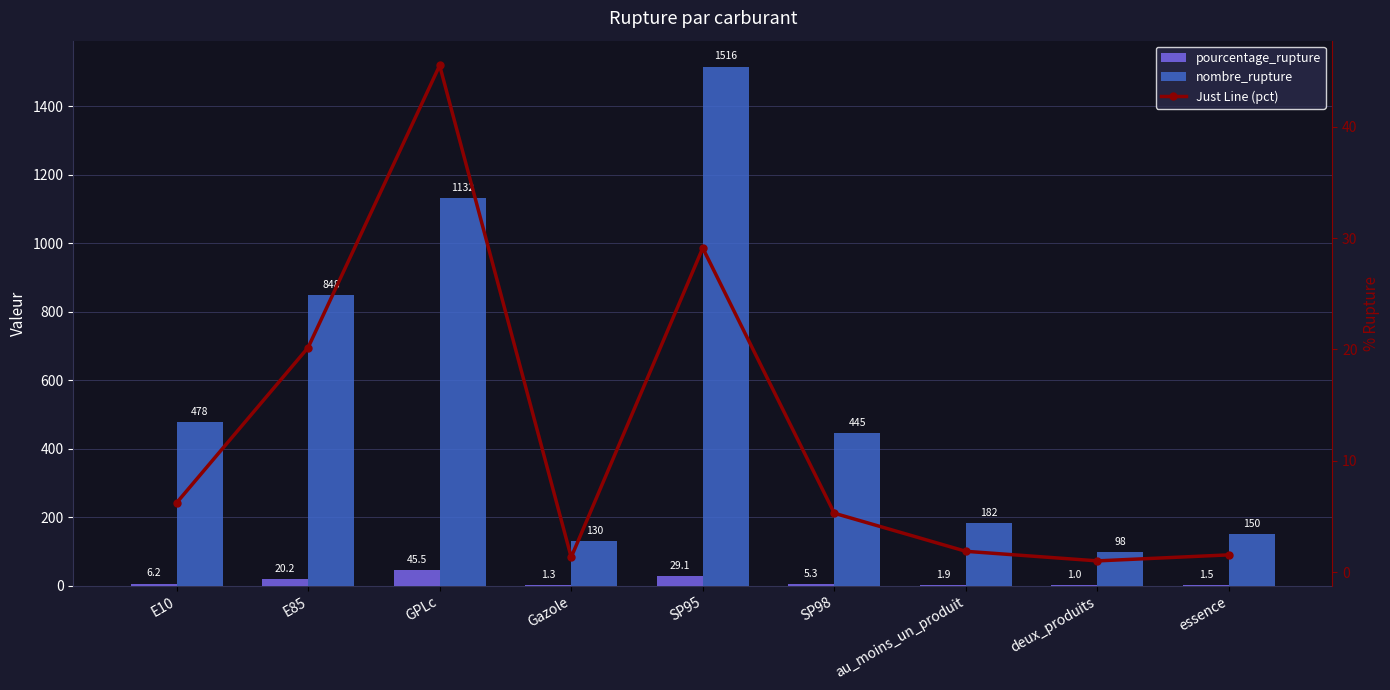

What is the lowest value of the nombre_rupture series?

98.0